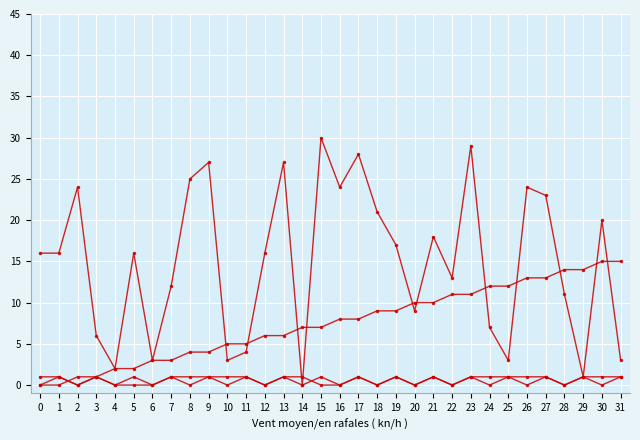

How many lines are shown in the chart?

4